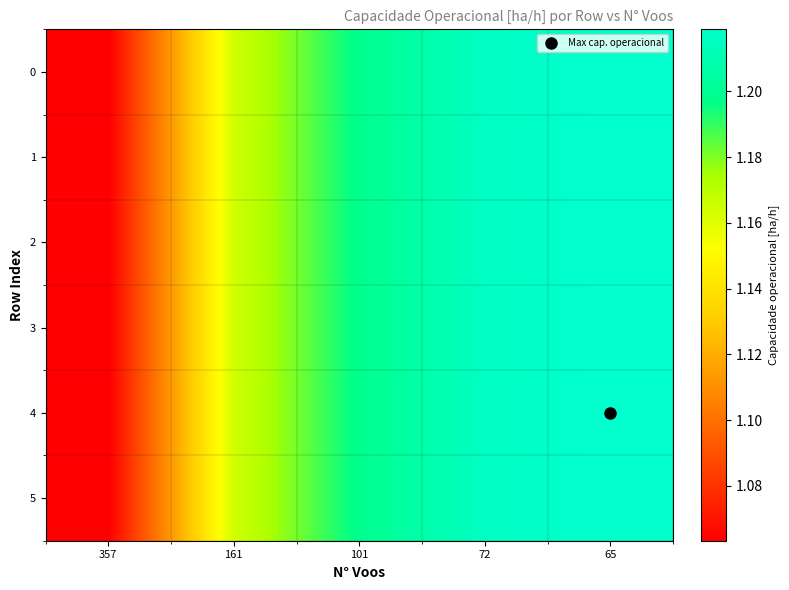

At which category is the sum across all series the highest?

65